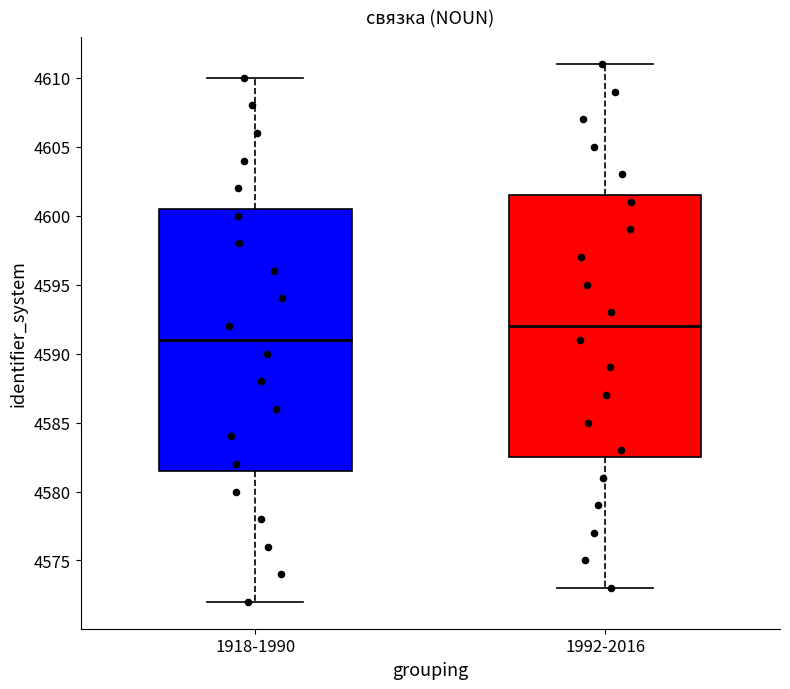

Where is the lower edge of the box for 1918-1990 on the y-axis? The values are not printed on the chart, so give them approximately, as read against the axis.

4581.5